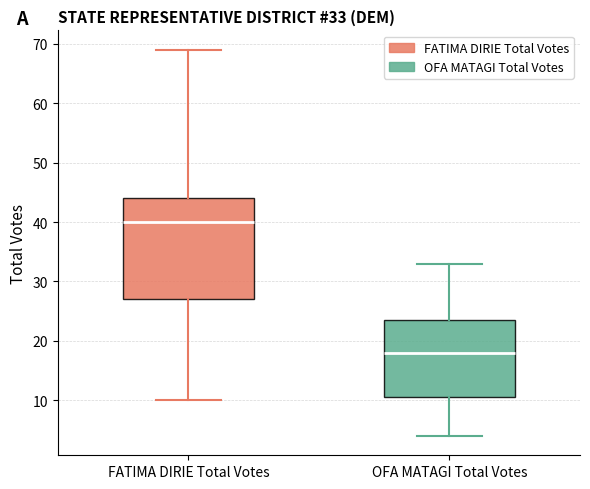

Comparing the boxes themselves (not the whiskers), which one is the tallest?

FATIMA DIRIE Total Votes